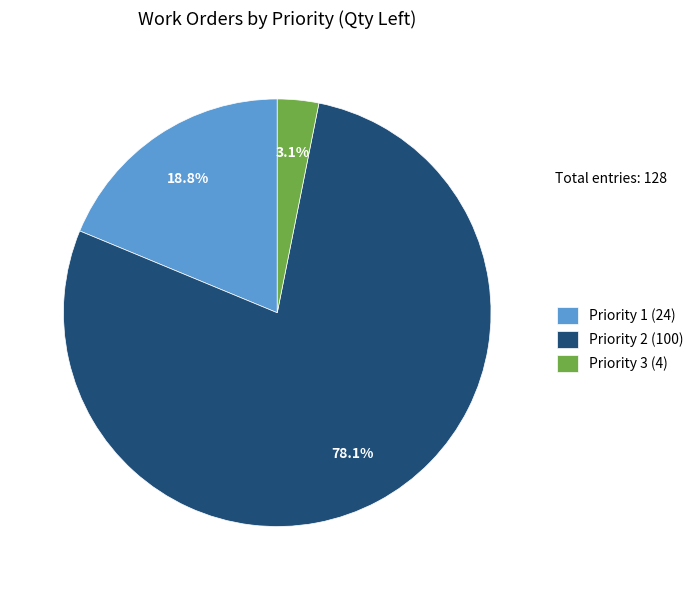

How many segments does this pie chart have?

3